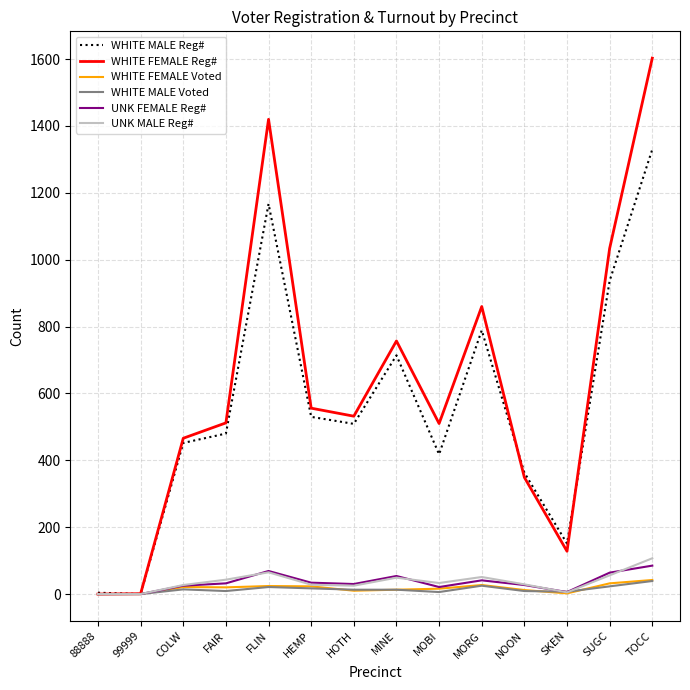

Is it true that WHITE MALE Reg# equals 1167 at FLIN?

True